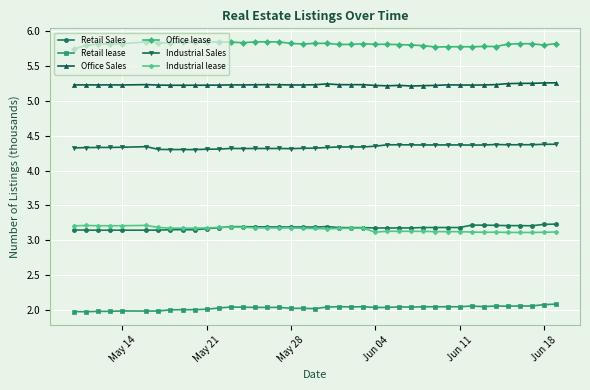

Count the Industrial lease values in the range 3 to 4.

40